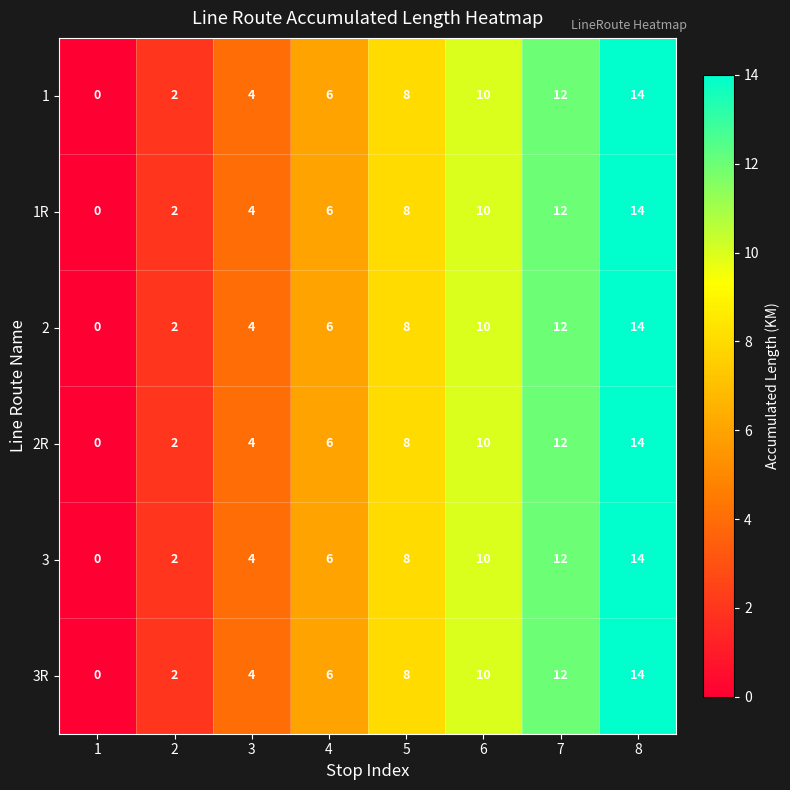

Rank the categories by 3 value from lowest to highest.

1, 2, 3, 4, 5, 6, 7, 8